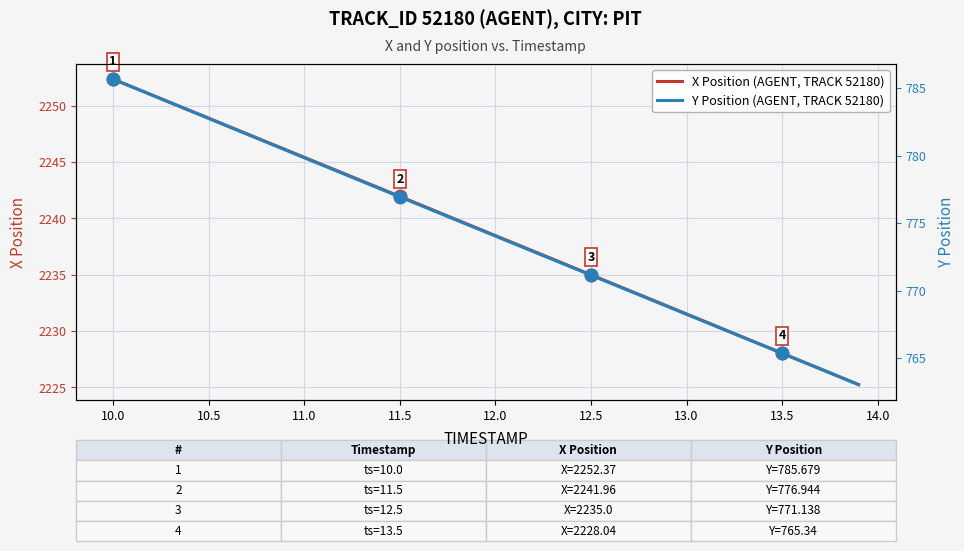

At which label does X Position (AGENT, TRACK 52180) reach its peak?

10.0